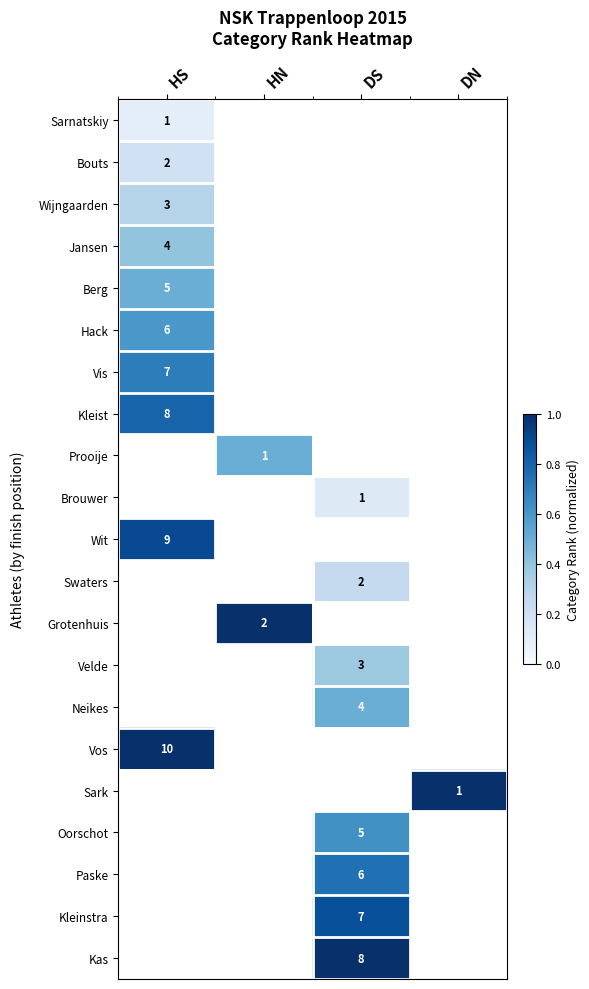

The value of Jansen at HS is 4.0. True or false?

True